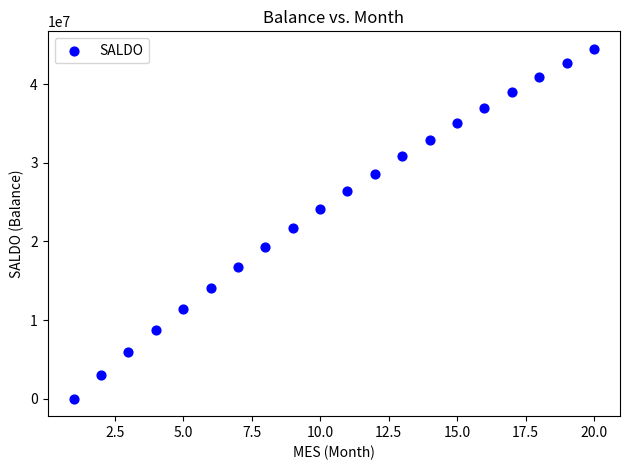

What Y value in the scatter plot is closest to 22239537?

21677309.8